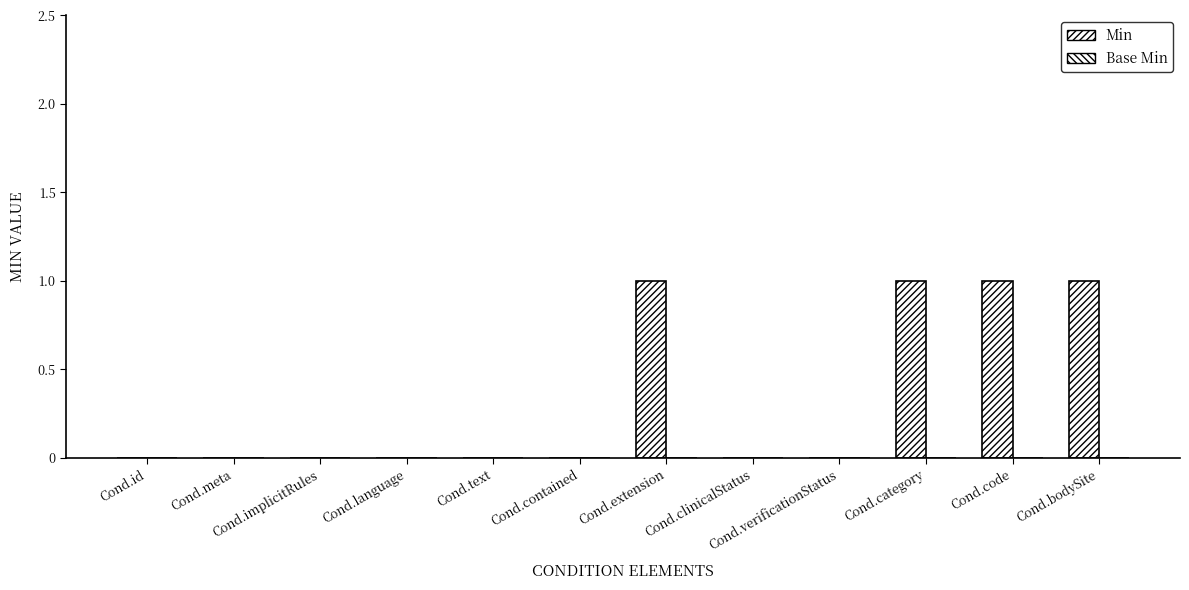

Between Cond.language and Cond.meta, which is larger?

Cond.language